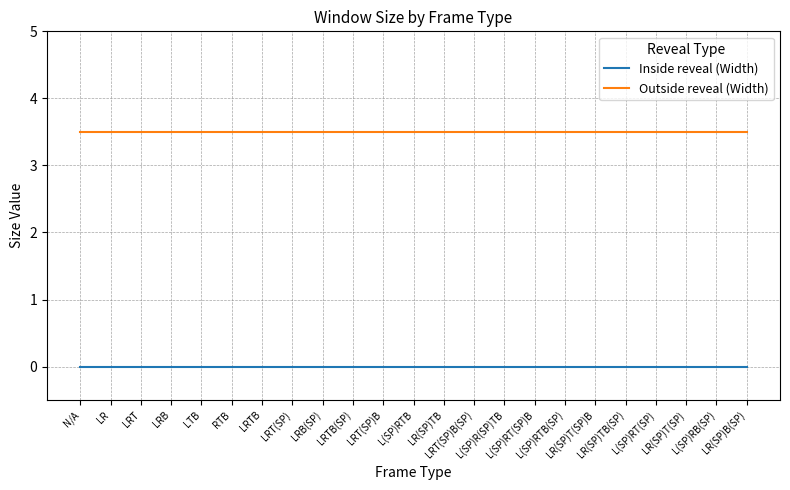

What is the total value across all series at LRT(SP)?

3.5